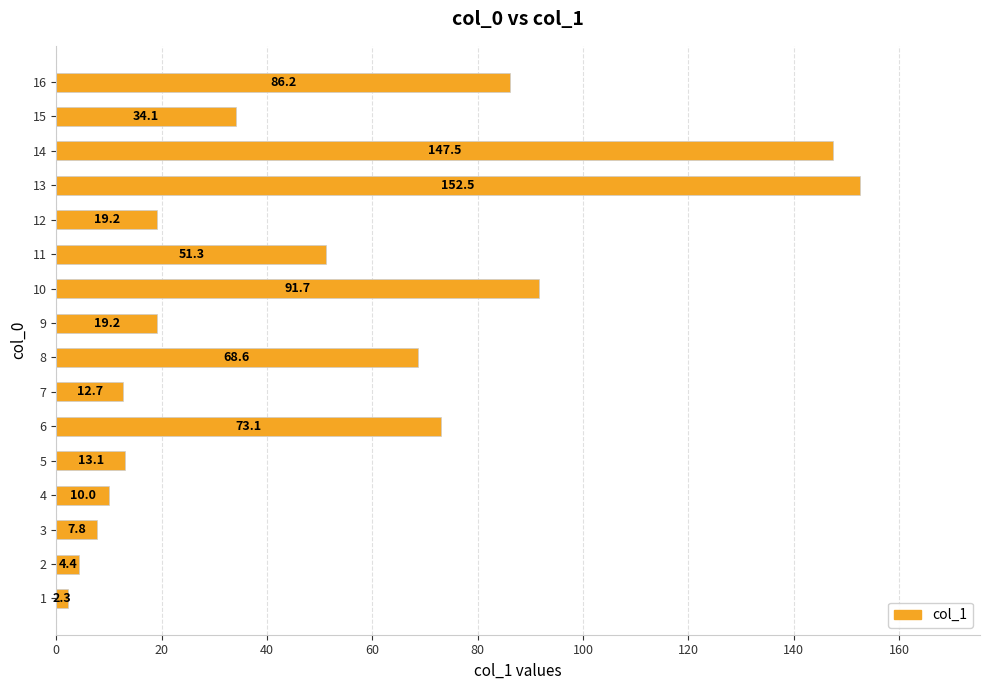

Reading bottom to top, what are all the values shown in this chart?

1=2.3	2=4.4	3=7.8	4=10.0	5=13.1	6=73.1	7=12.7	8=68.6	9=19.2	10=91.7	11=51.3	12=19.2	13=152.5	14=147.5	15=34.1	16=86.2